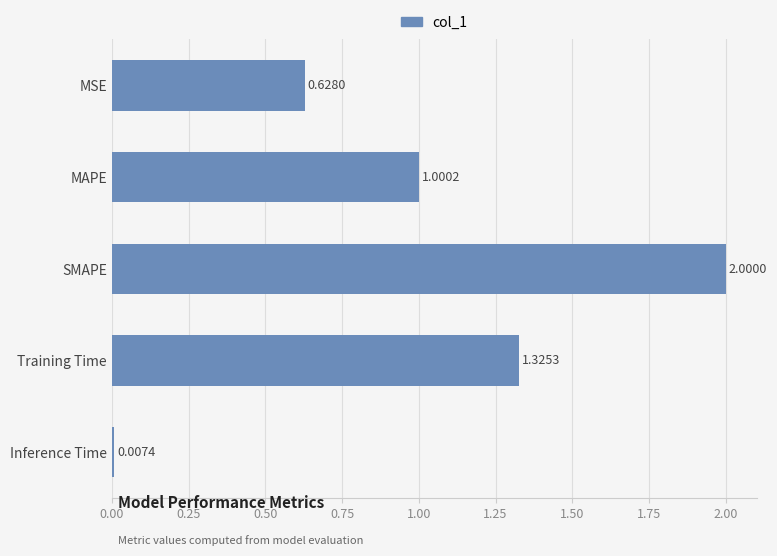

Between Training Time and SMAPE, which is larger?

SMAPE